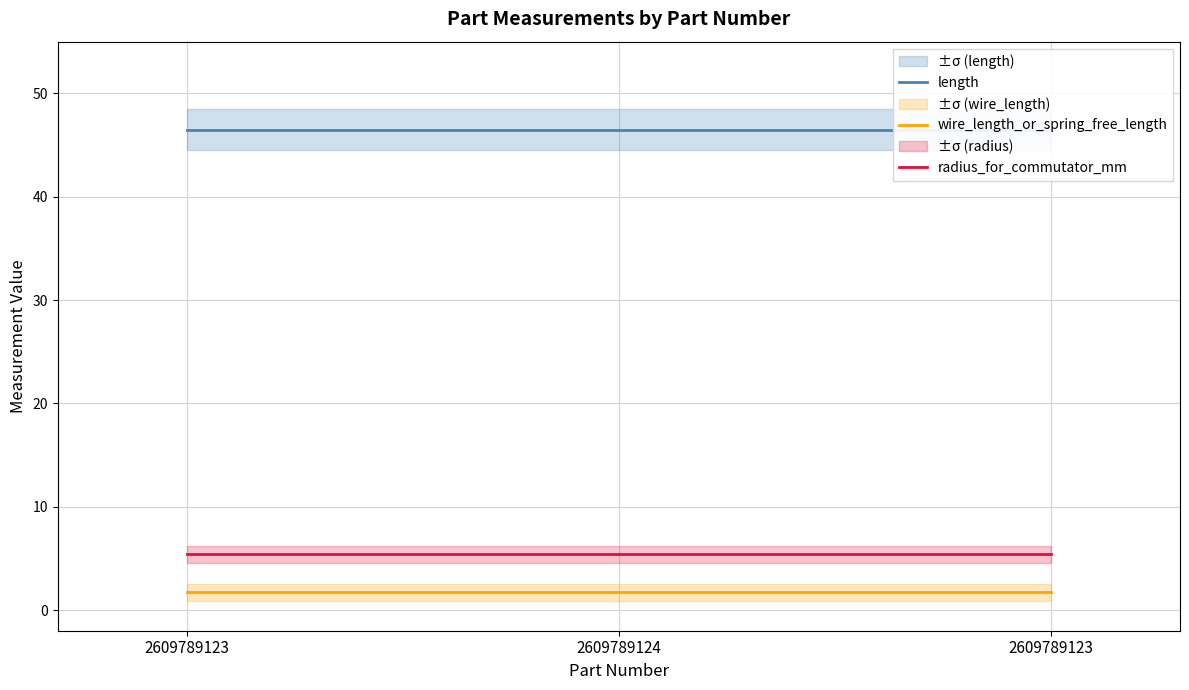

List the series in order of their peak value, highest first.

length, radius_for_commutator_mm, wire_length_or_spring_free_length